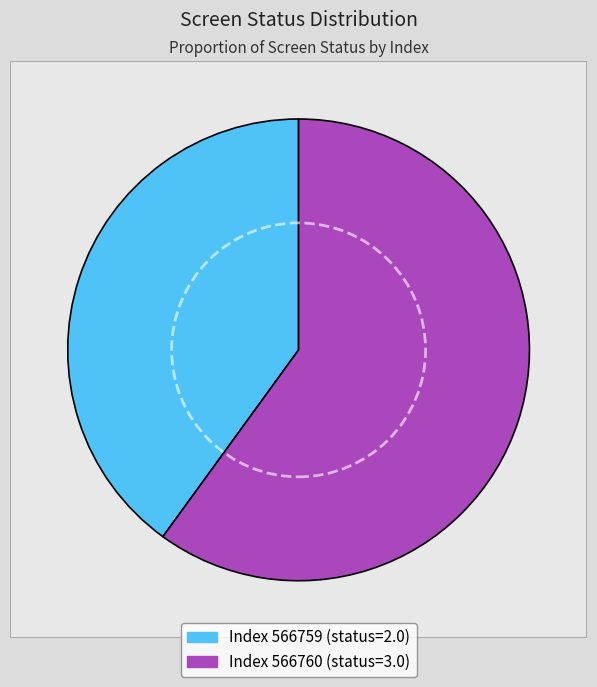

Does 566759 represent more than half of the total?

No